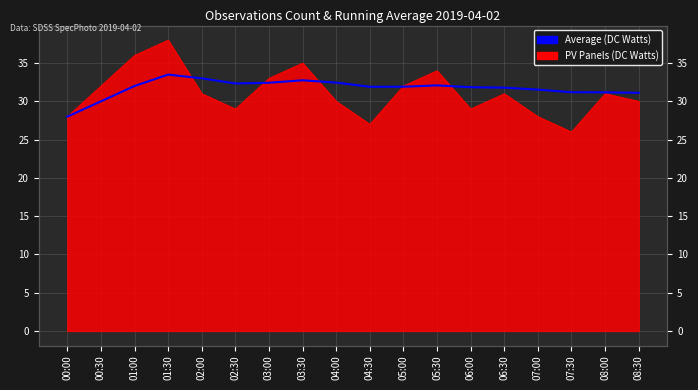

What is the value of the 18th point from the left?

31.1